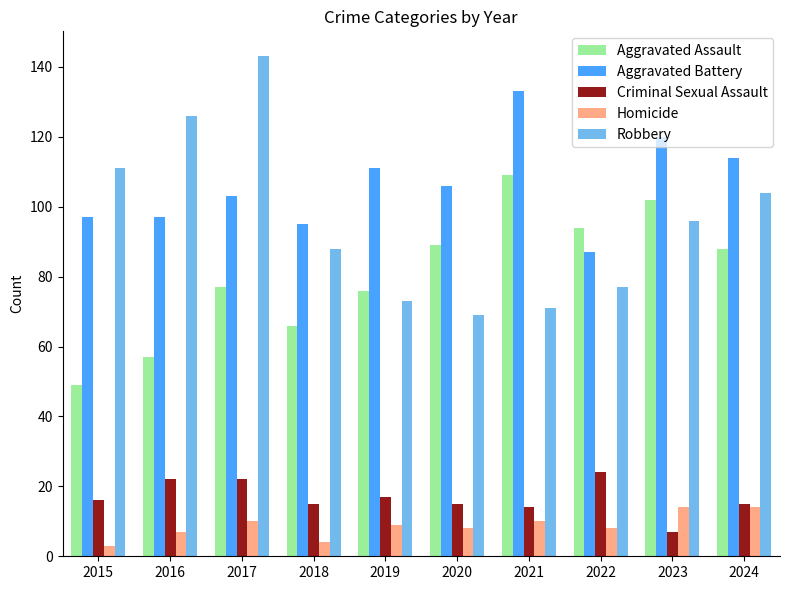

Which series changed the most between 2016 and 2020?

Robbery